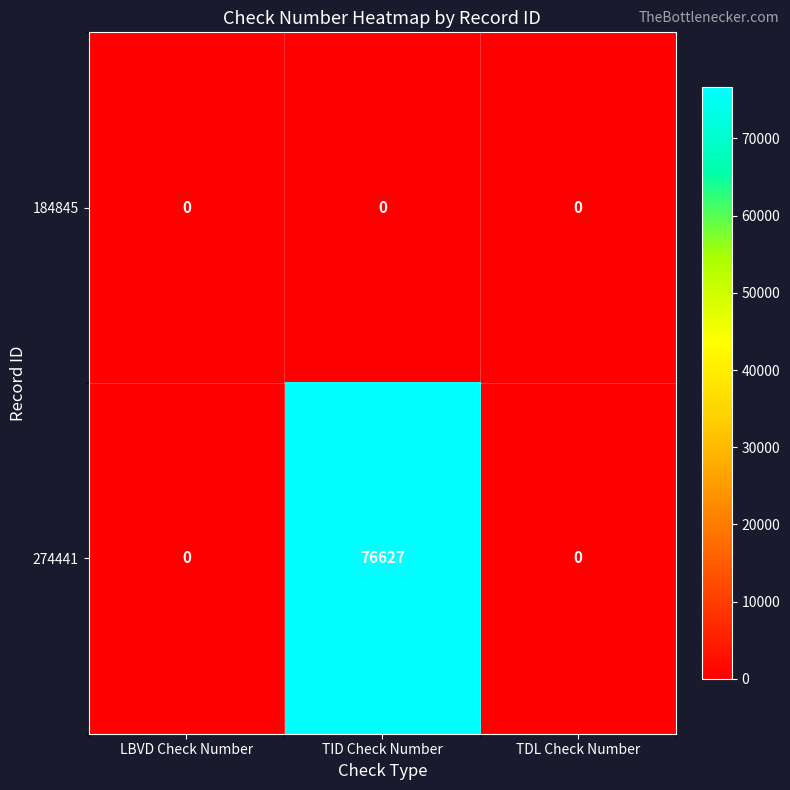

Is the value of 184845 at TDL Check Number greater than the value of 274441 at TID Check Number?

No